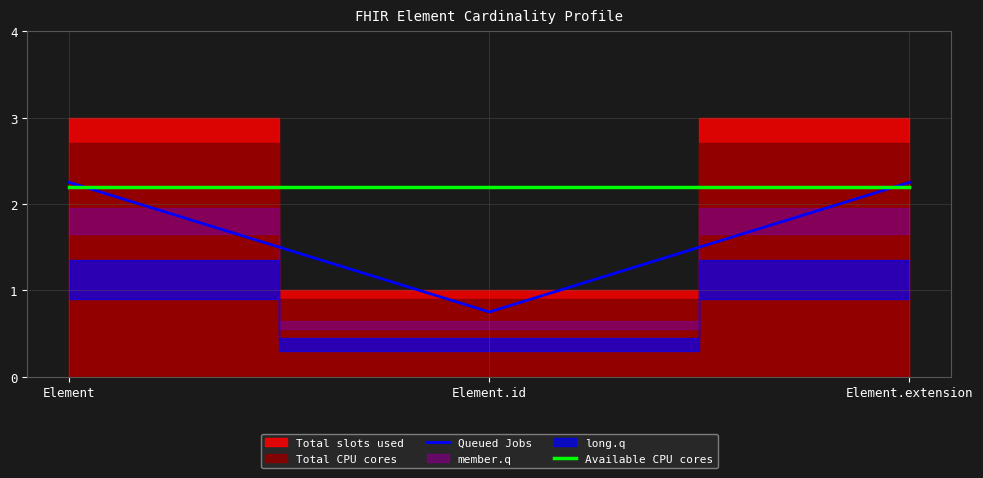

Which category has the lowest value across all series?

Element.id